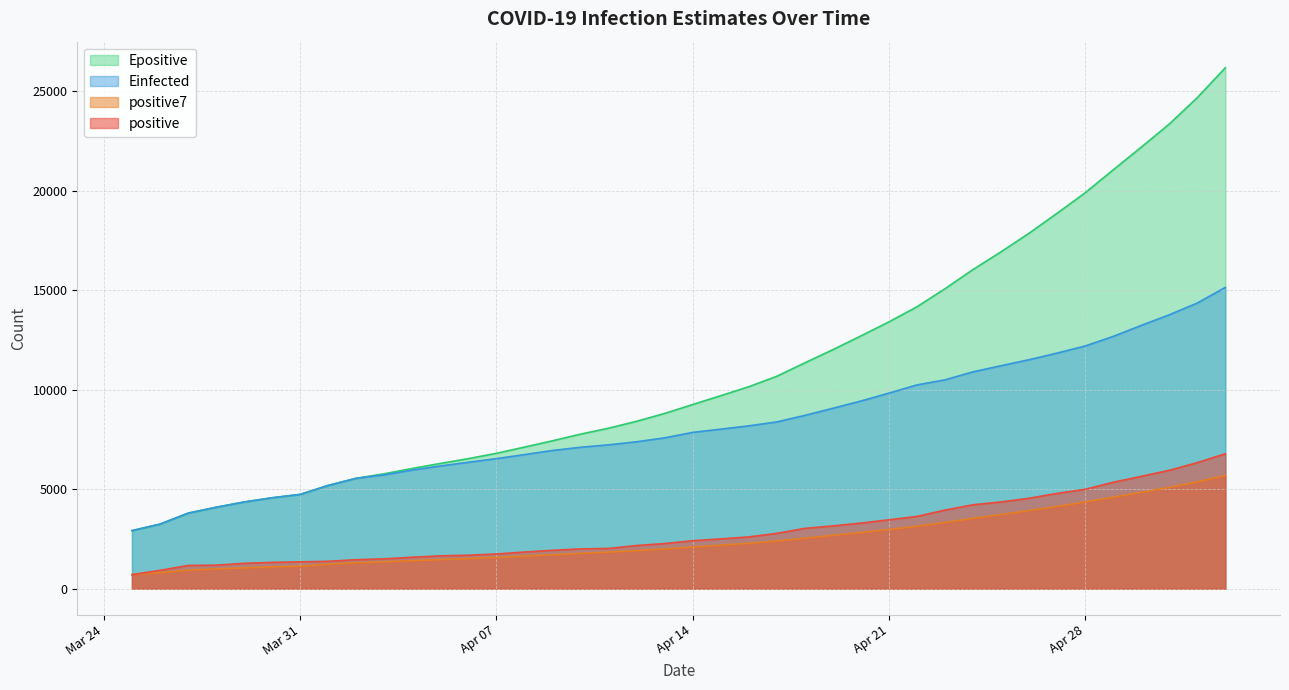

How many data points in Einfected are above 7854?

20